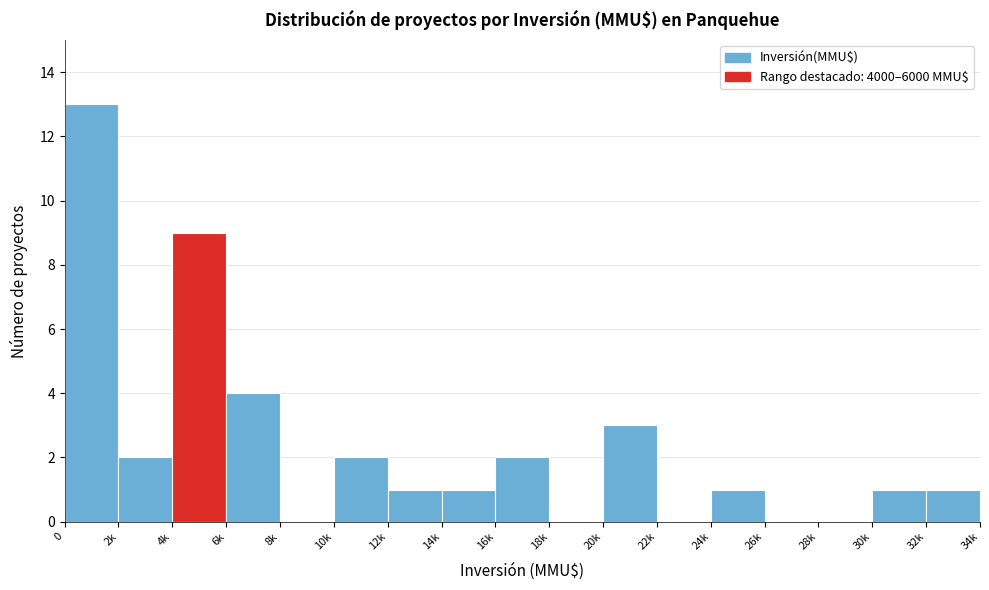

Reading left to right, transcribe all the data shown in this chart.

0=13	2k=2	4k=9	6k=4	8k=0	10k=2	12k=1	14k=1	16k=2	18k=0	20k=3	22k=0	24k=1	26k=0	28k=0	30k=1	32k=1